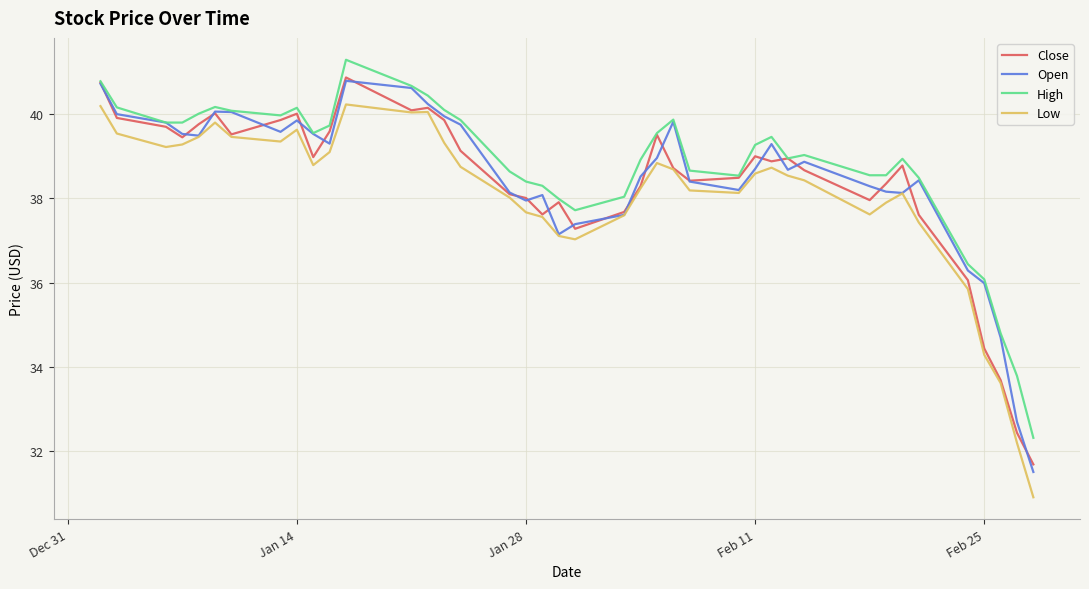

What are all the series names shown in the legend?

Close, Open, High, Low